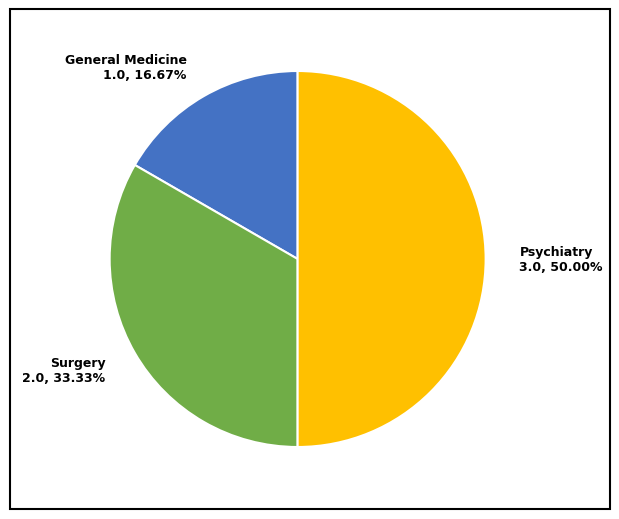

What percentage is the Psychiatry slice, to the nearest percent?

50%